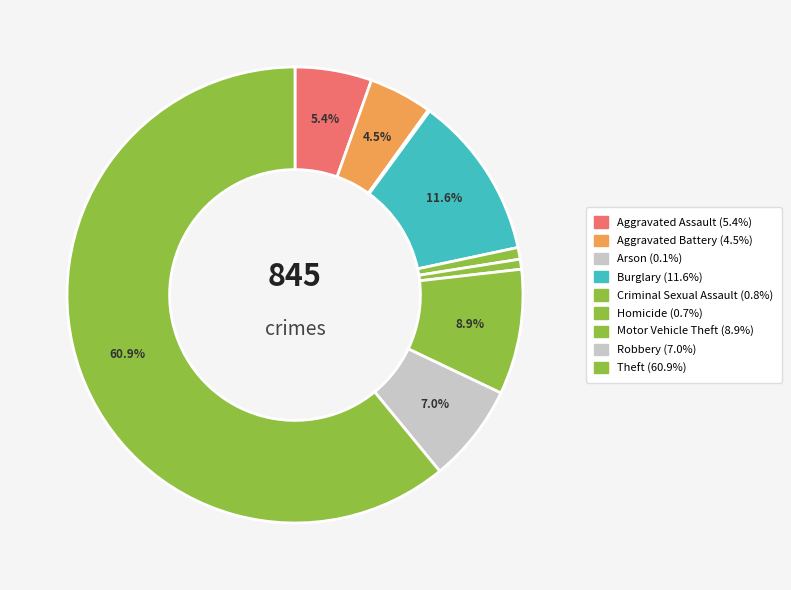

Count the number of slices in the pie.

9